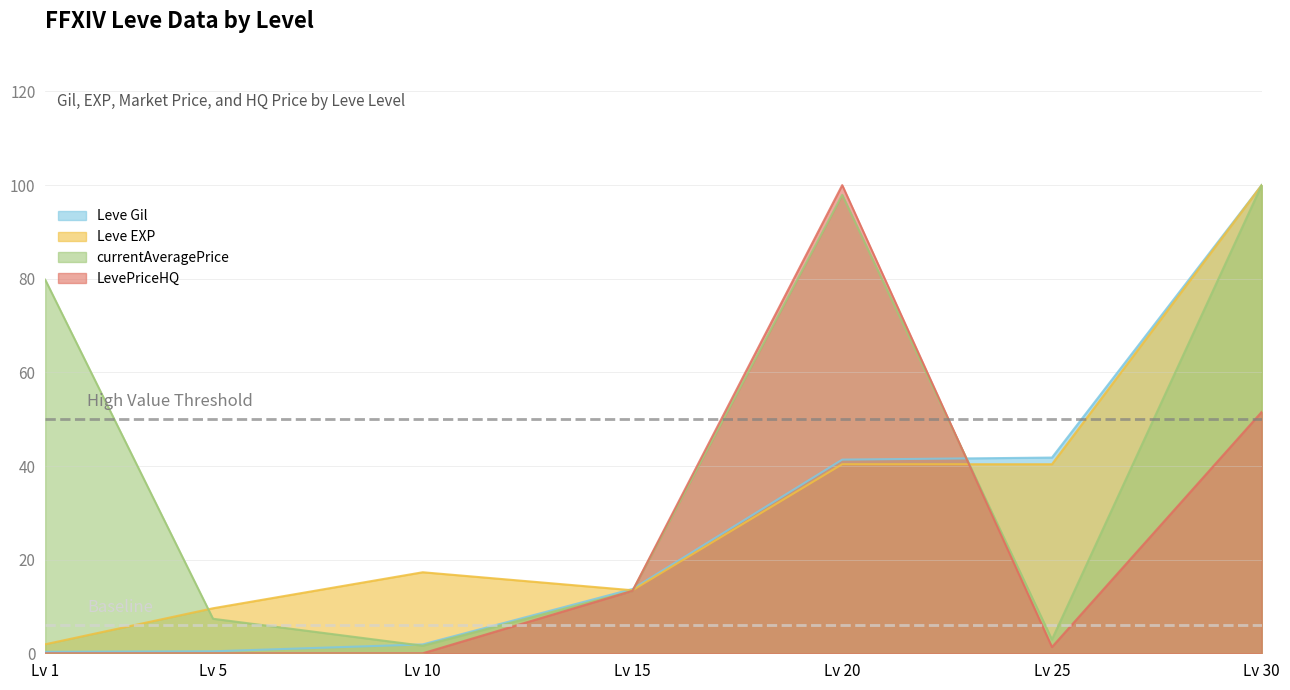

What is the lowest value of the Leve Gil series?

0.3